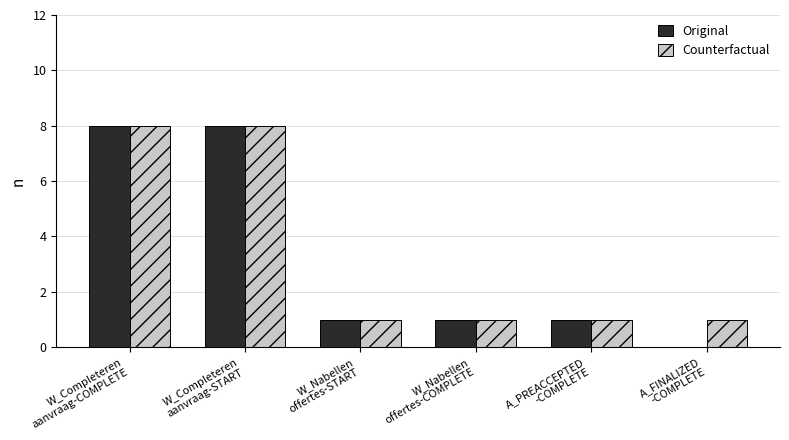

Which series has the largest total across all categories?

Counterfactual